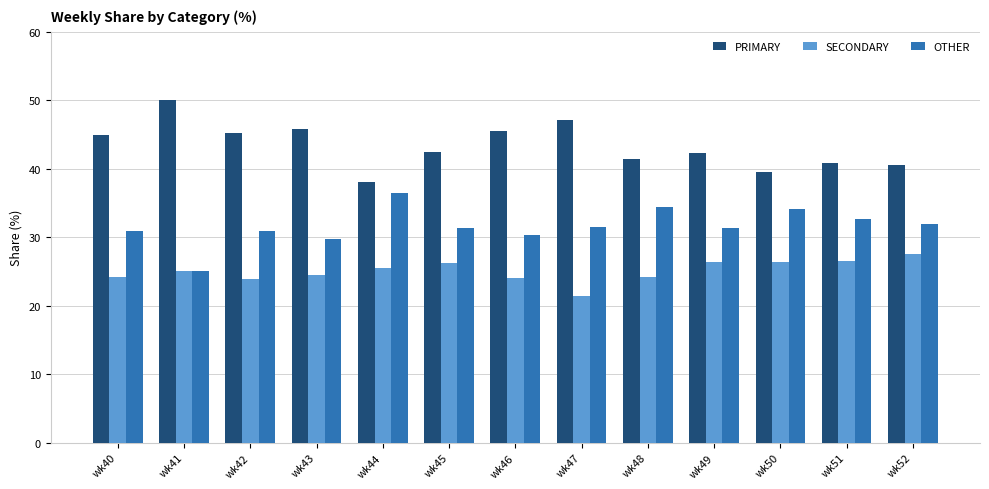

Is the value of OTHER at wk52 greater than the value of PRIMARY at wk48?

No